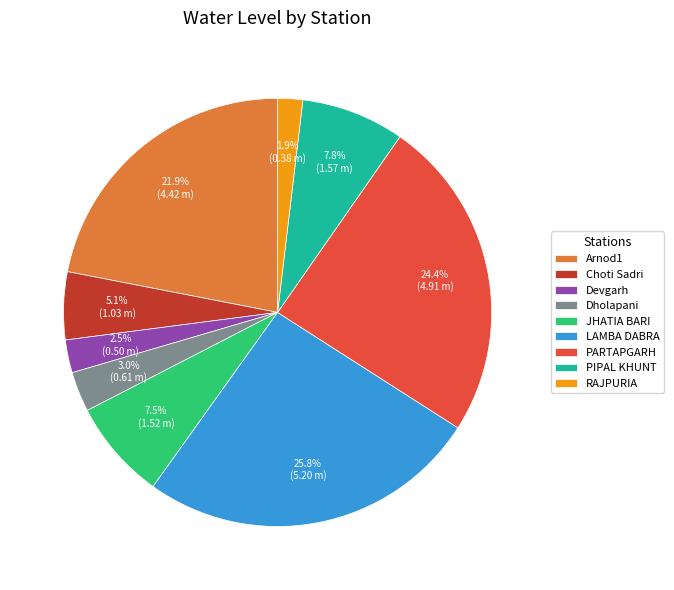

Which category has the biggest portion of the pie?

LAMBA DABRA